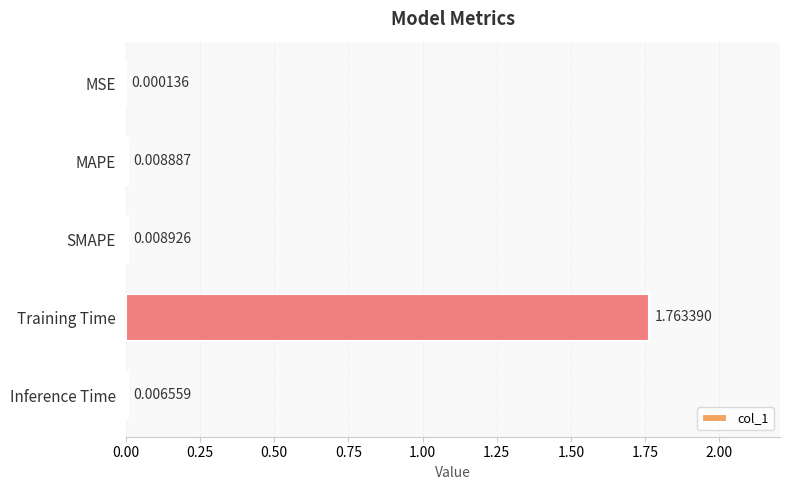

Are the bars grouped side by side (vs. stacked)?

No